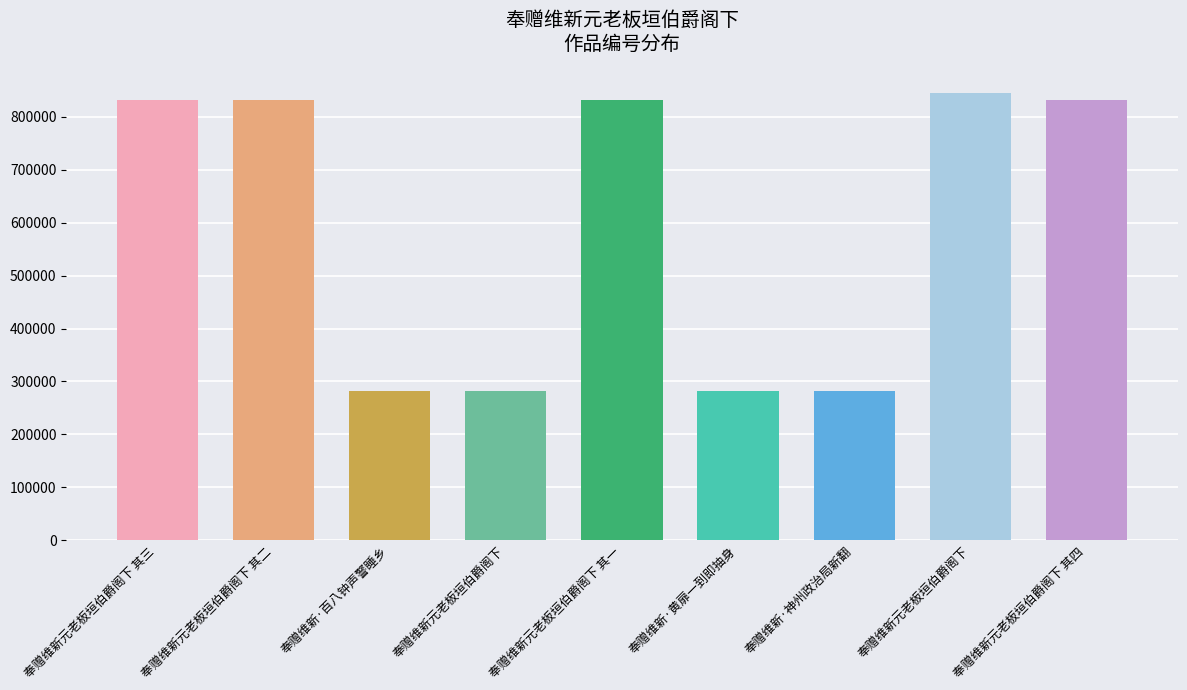

List the labels in order of value, largest first.

奉赠维新元老板垣伯爵阁下, 奉赠维新元老板垣伯爵阁下 其四, 奉赠维新元老板垣伯爵阁下 其三, 奉赠维新元老板垣伯爵阁下 其二, 奉赠维新元老板垣伯爵阁下 其一, 奉赠维新·百八钟声警睡乡, 奉赠维新·神州政治局新翻, 奉赠维新·黄扉一到即抽身, 奉赠维新元老板垣伯爵阁下